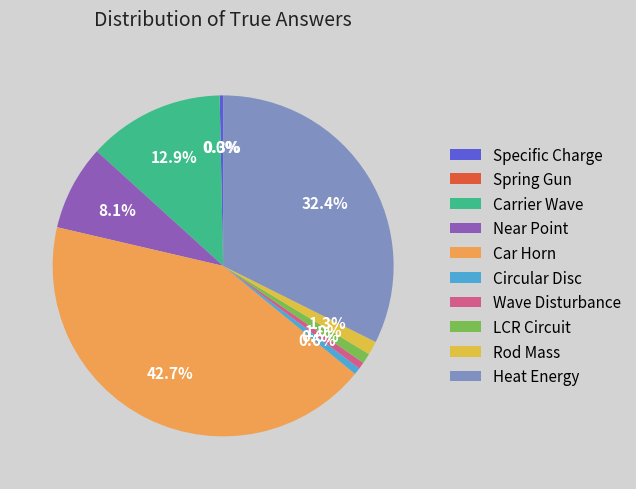

True or false: LCR Circuit accounts for 9% of the total.

False